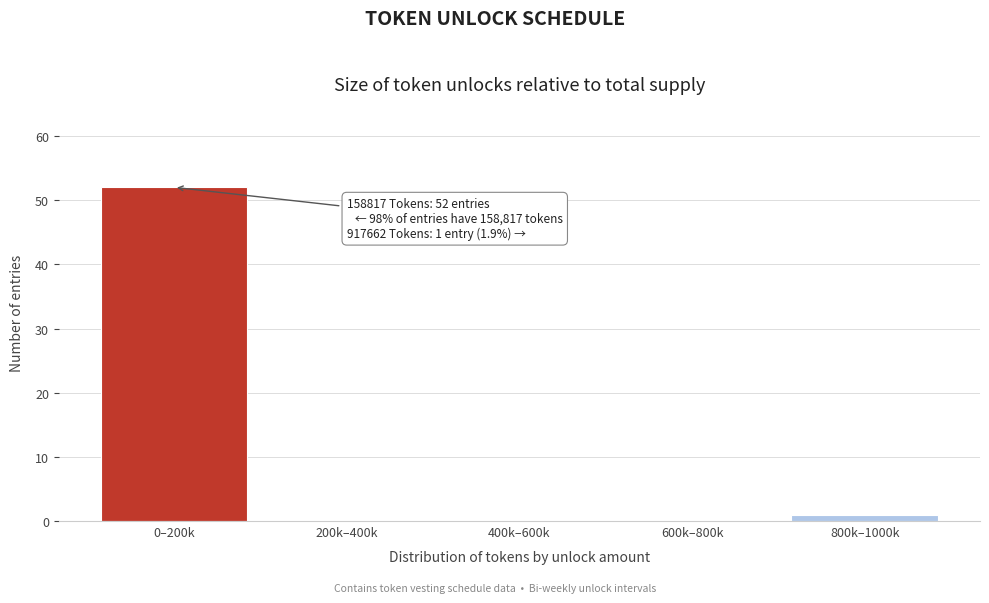

Reading right to left, extract all data points from this chart.

800k–1000k=1	600k–800k=0	400k–600k=0	200k–400k=0	0–200k=52